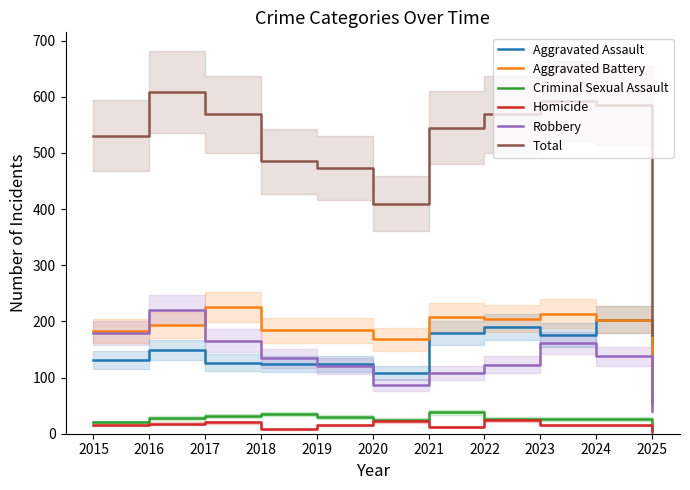

True or false: Criminal Sexual Assault has more than 1 interior local peaks.

True